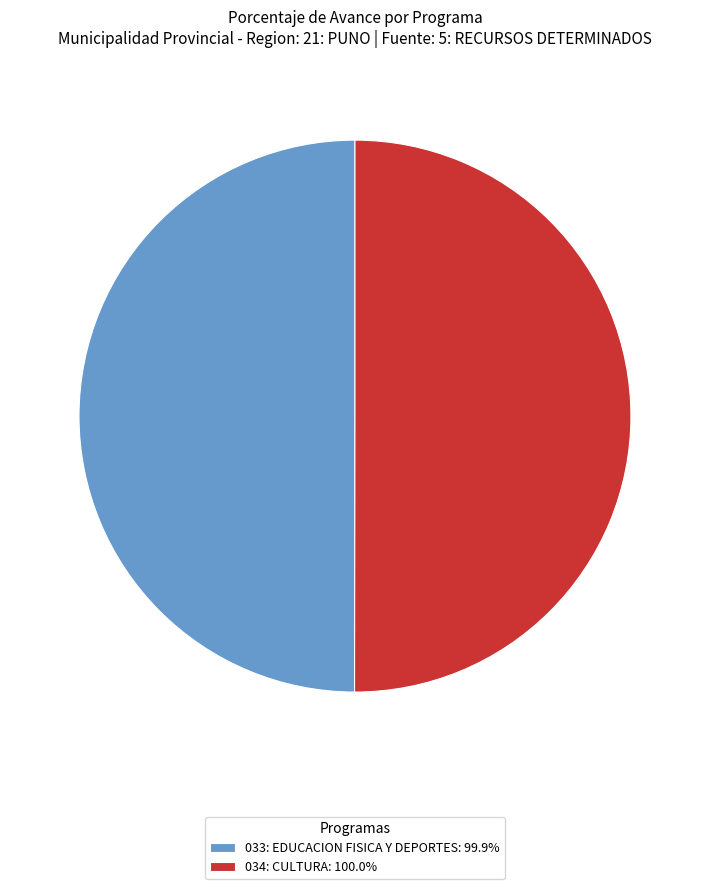

How many slices are in this pie chart?

2